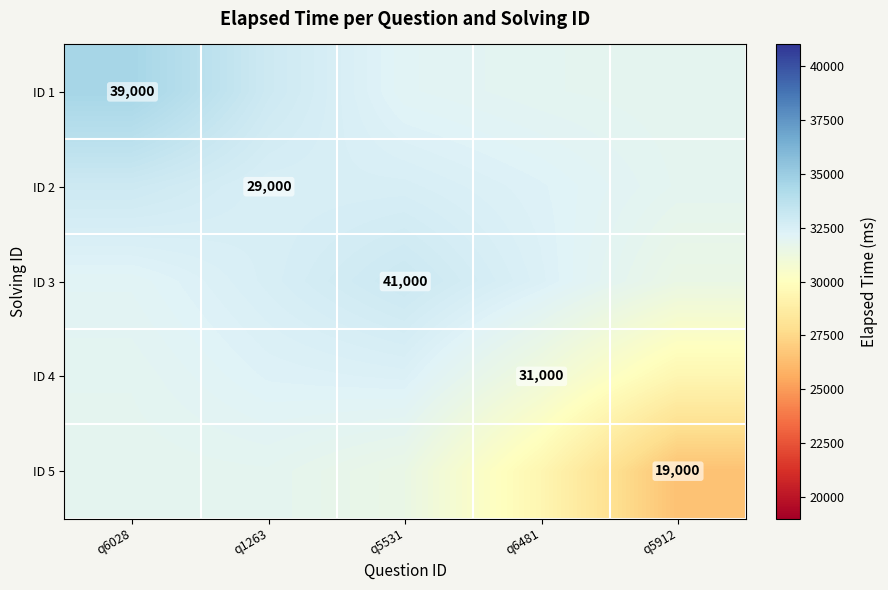

List the series in order of their peak value, lowest first.

ID 5, ID 4, ID 2, ID 3, ID 1